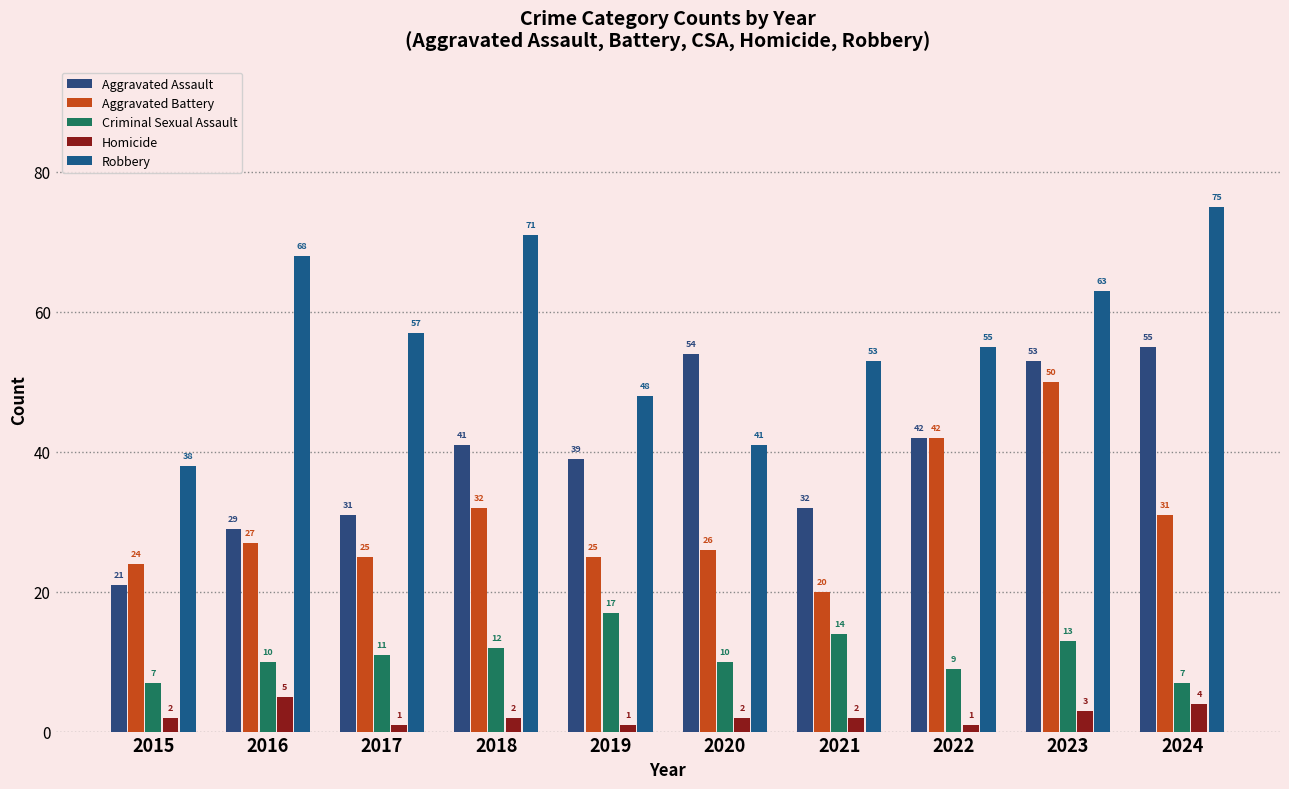

Between 2015 and 2024, which series saw the biggest shift?

Robbery